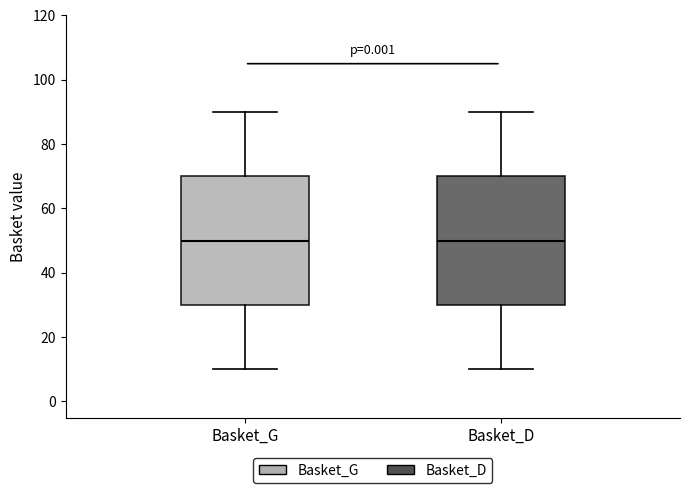

Reading left to right, transcribe this box plot: for each box, give where its median line is, the range the box spans, and where its two whiskers end, as read against the y-axis. The values are not printed on the chart, so give them approximately, as read against the axis.

Basket_G: median 50, box 30 to 70, whiskers 10 to 90
Basket_D: median 50, box 30 to 70, whiskers 10 to 90